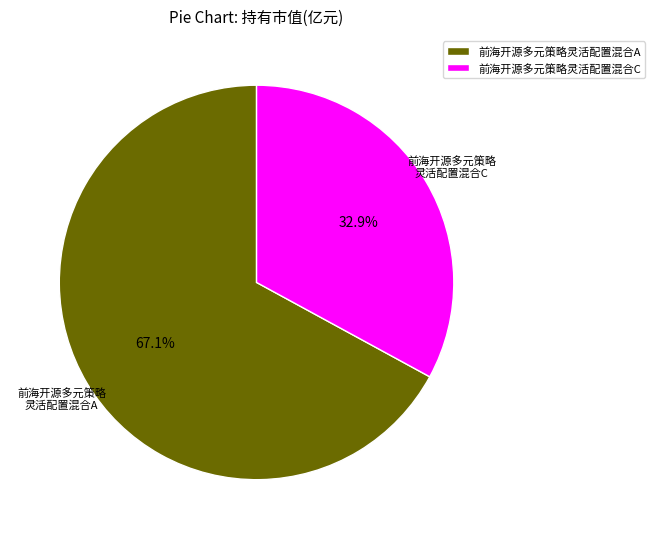

Is it true that 前海开源多元策略灵活配置混合A is 81% of the pie?

False